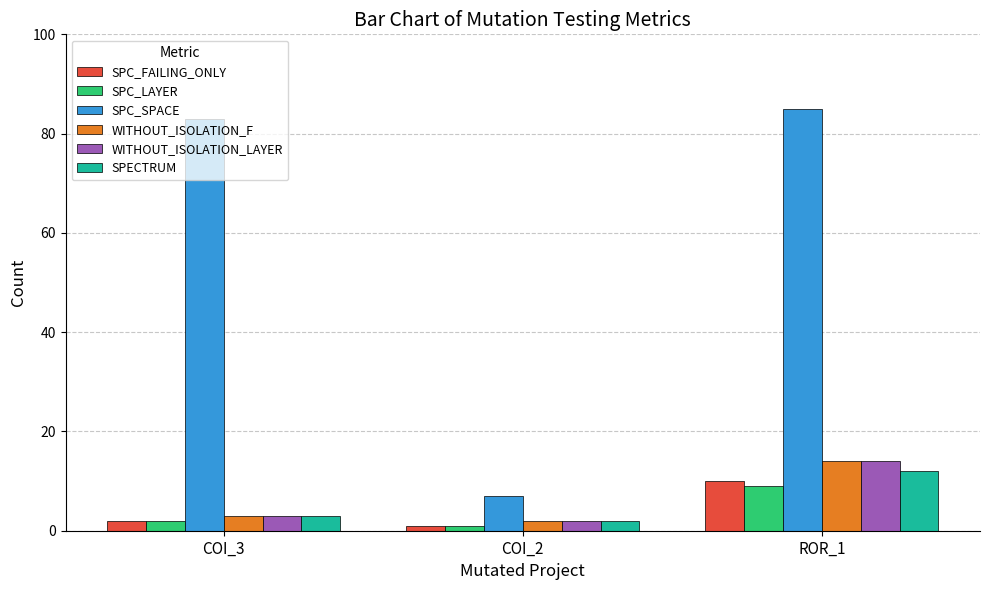

Reading right to left, extract all data points from this chart.

SPC_FAILING_ONLY: ROR_1=10	COI_2=1	COI_3=2
SPC_LAYER: ROR_1=9	COI_2=1	COI_3=2
SPC_SPACE: ROR_1=85	COI_2=7	COI_3=83
WITHOUT_ISOLATION_F: ROR_1=14	COI_2=2	COI_3=3
WITHOUT_ISOLATION_LAYER: ROR_1=14	COI_2=2	COI_3=3
SPECTRUM: ROR_1=12	COI_2=2	COI_3=3